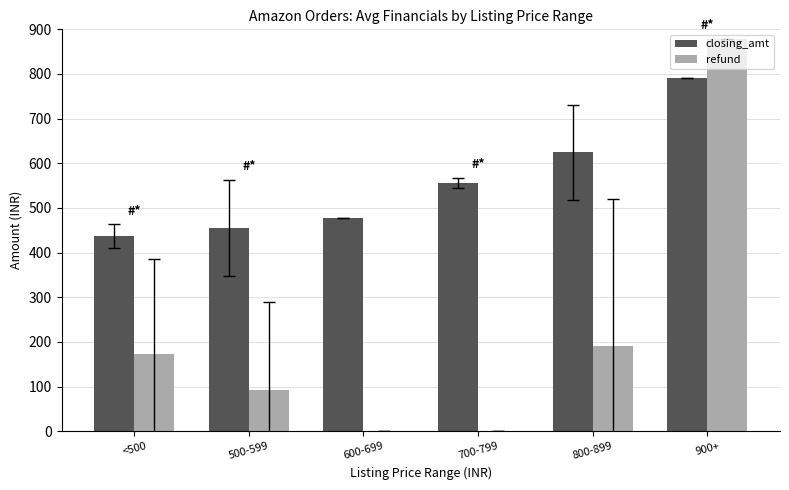

Which series has the widest spread of values?

refund